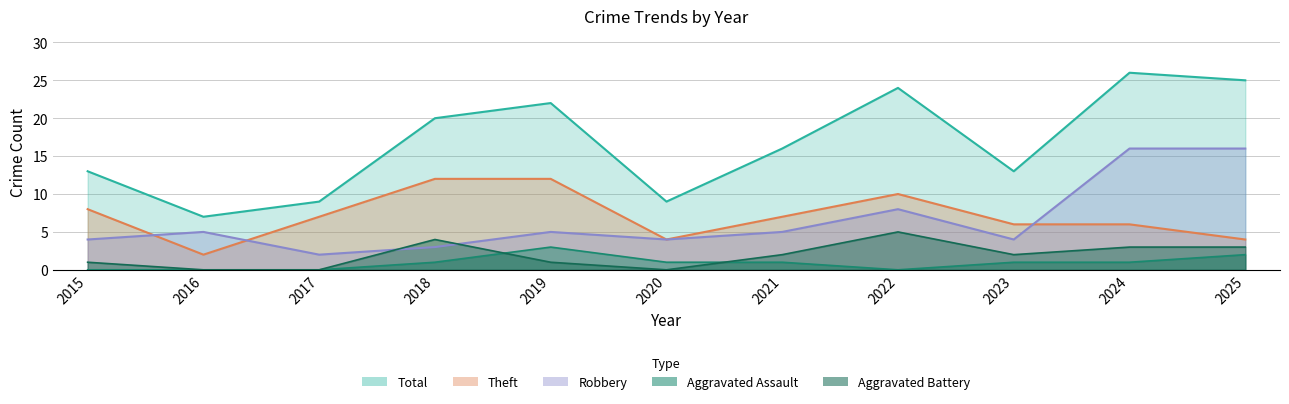

Reading left to right, transcribe all the data shown in this chart.

Robbery: 2015=4	2016=5	2017=2	2018=3	2019=5	2020=4	2021=5	2022=8	2023=4	2024=16	2025=16
Theft: 2015=8	2016=2	2017=7	2018=12	2019=12	2020=4	2021=7	2022=10	2023=6	2024=6	2025=4
Aggravated Assault: 2015=0	2016=0	2017=0	2018=1	2019=3	2020=1	2021=1	2022=0	2023=1	2024=1	2025=2
Aggravated Battery: 2015=1	2016=0	2017=0	2018=4	2019=1	2020=0	2021=2	2022=5	2023=2	2024=3	2025=3
Total: 2015=13	2016=7	2017=9	2018=20	2019=22	2020=9	2021=16	2022=24	2023=13	2024=26	2025=25